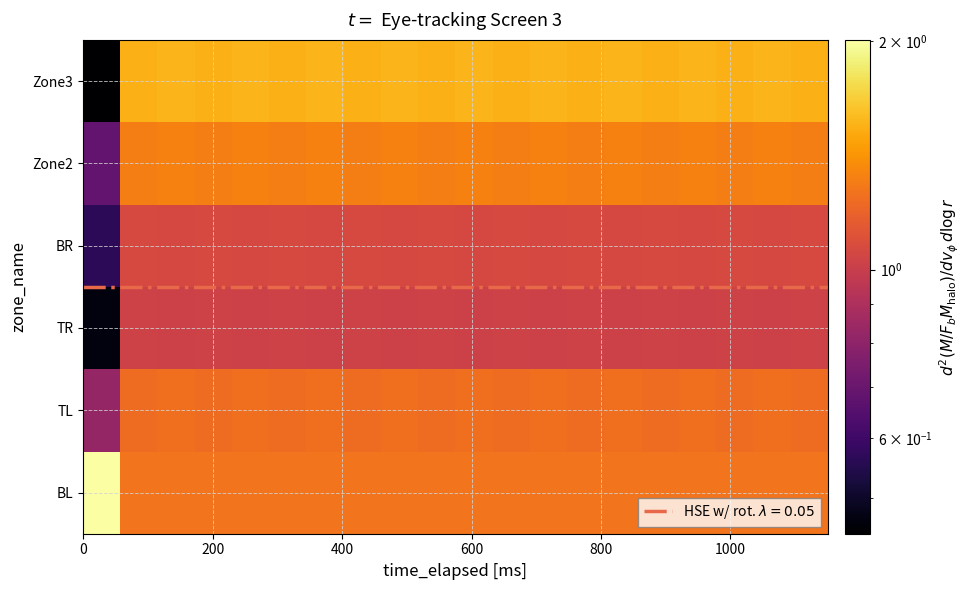

What is the smallest value displayed?

0.4